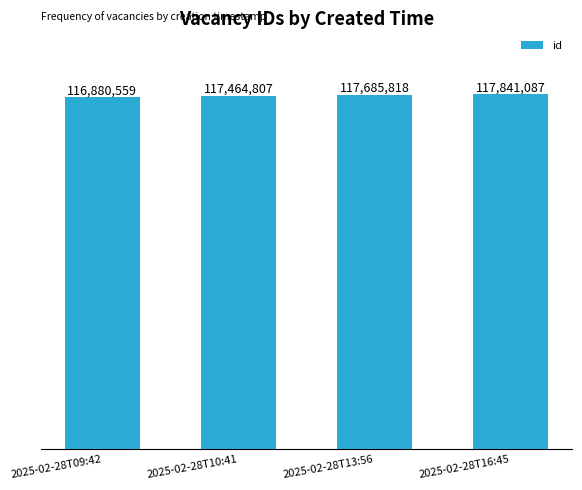

Does the chart contain any negative values?

No